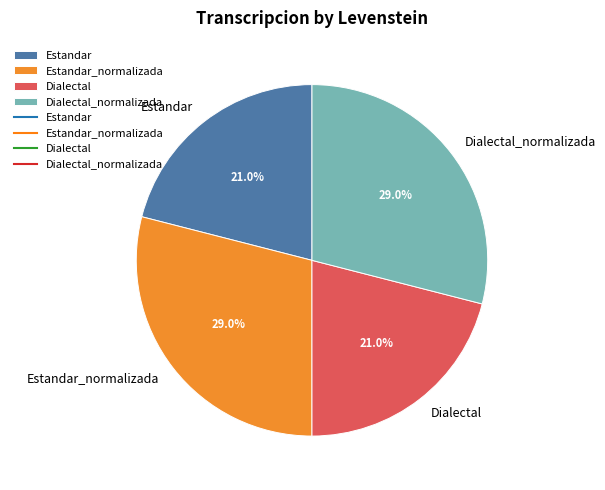

What percentage is NOT represented by Dialectal_normalizada?

71.0%